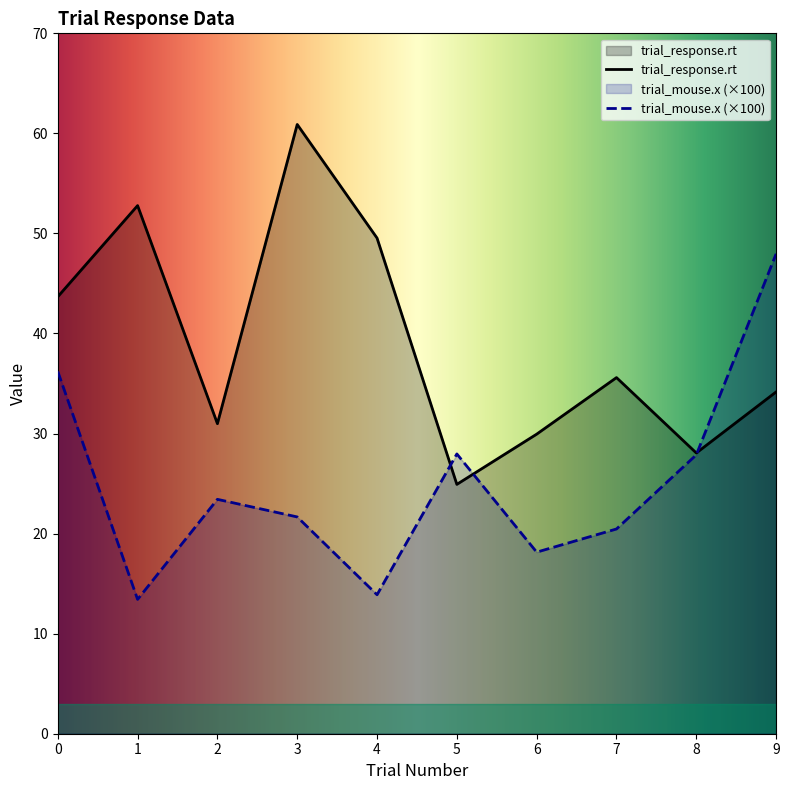

What is the minimum value for trial_mouse.x?

13.4